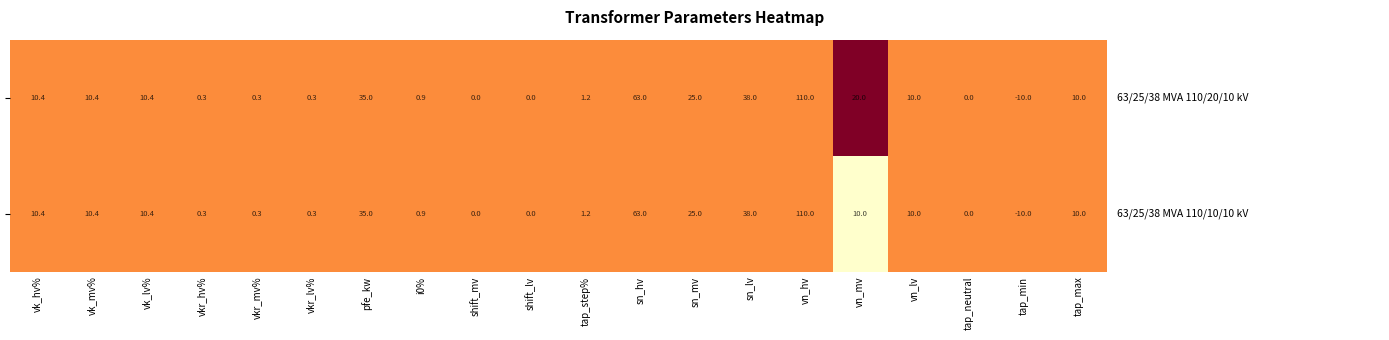

At which category is the sum across all series the highest?

vn_hv